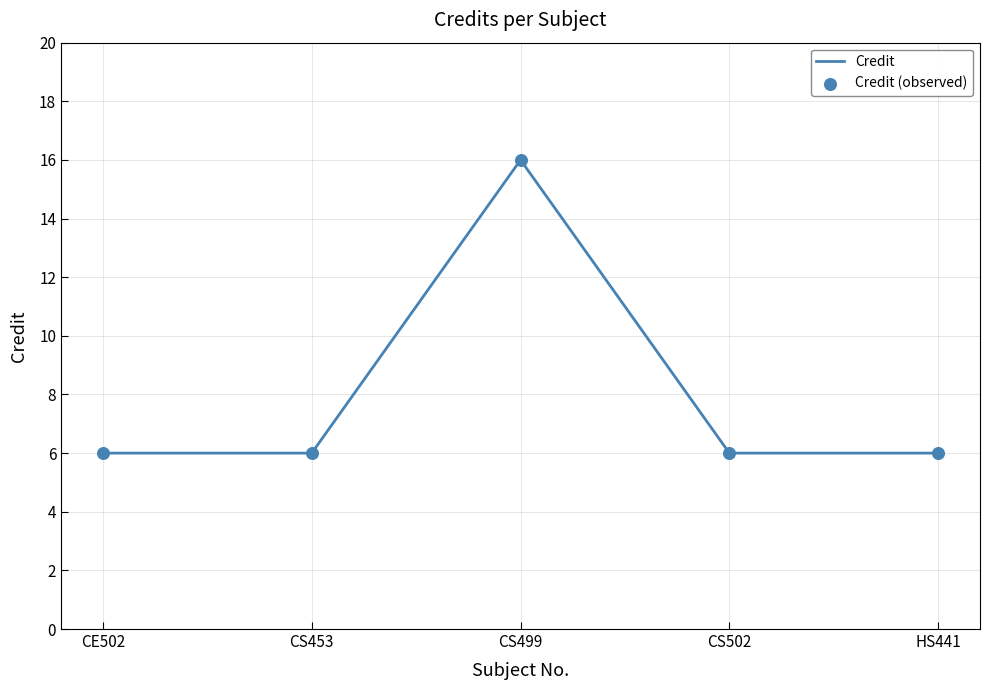

At which category does the data reach its first local peak?

CS499